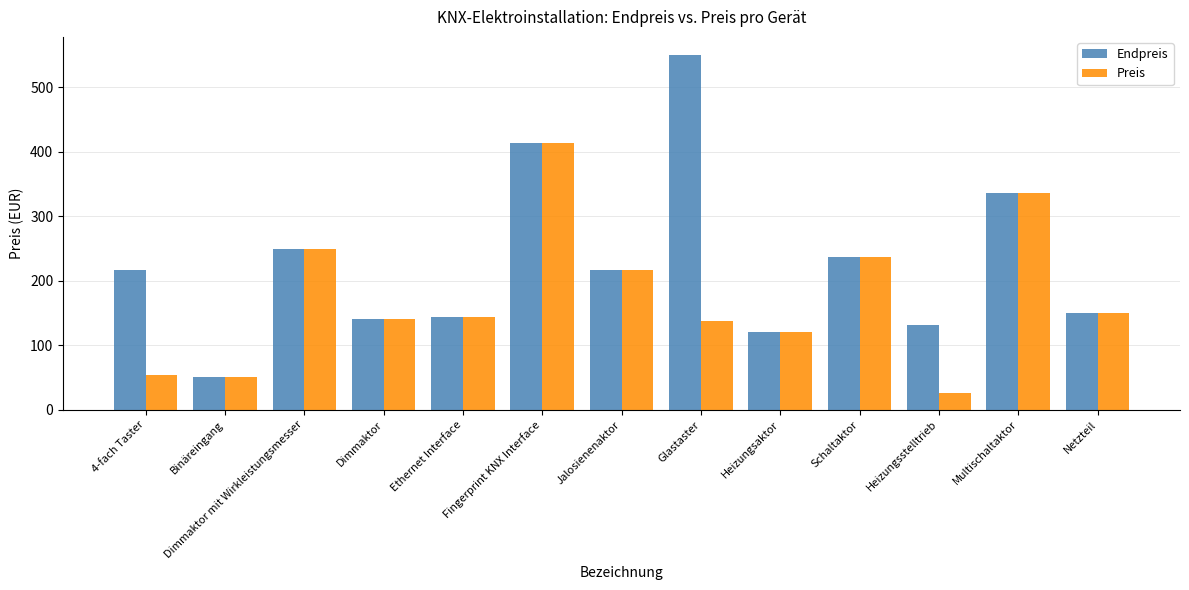

Which series has the largest total across all categories?

Endpreis